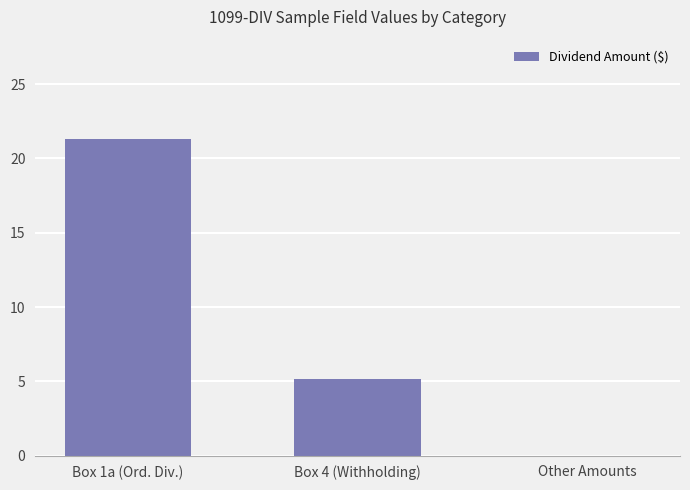

True or false: the data shows 31.2 at Box 1a (Ord. Div.).

False